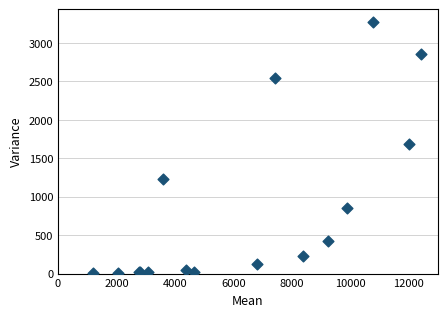

What Y value in the scatter plot is closest to 1638?

1690